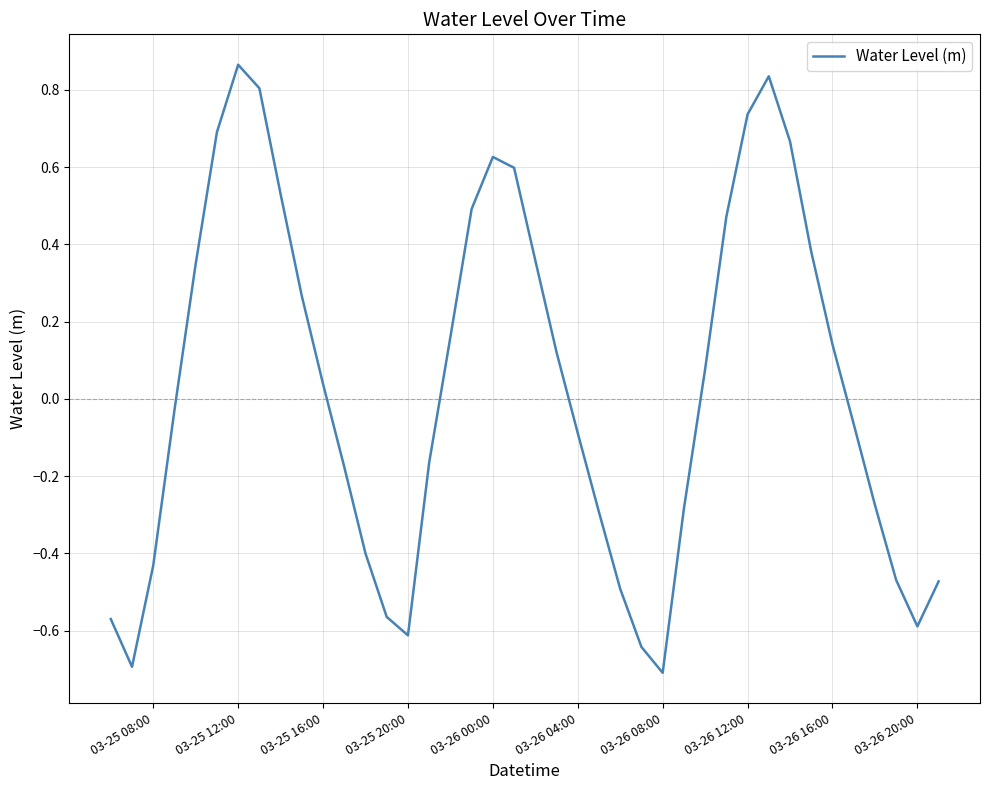

What is the difference between the maximum and minimum values?

1.6